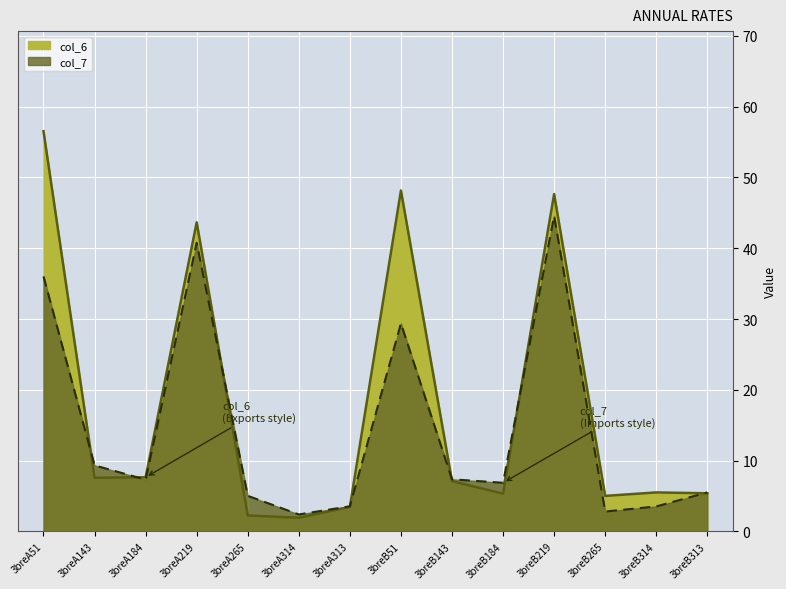

Which series changed the most between 3breA219 and 3breA313?

col_6